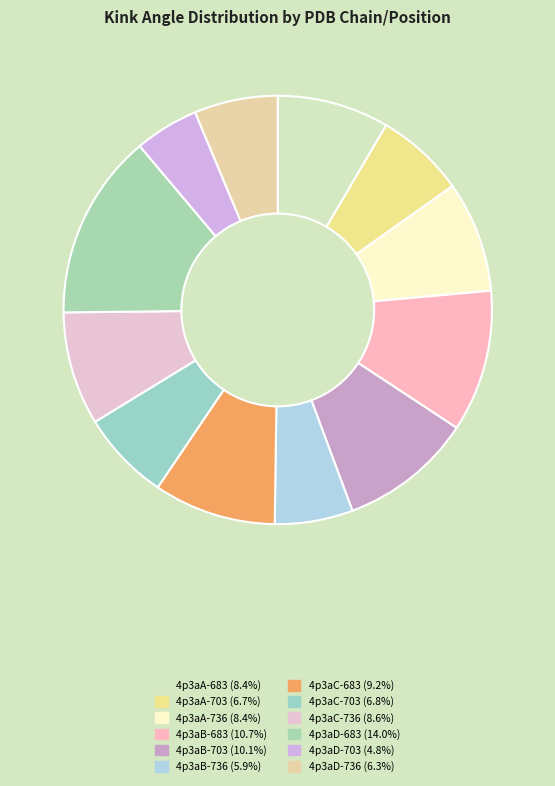

Is there a majority slice in this chart?

No